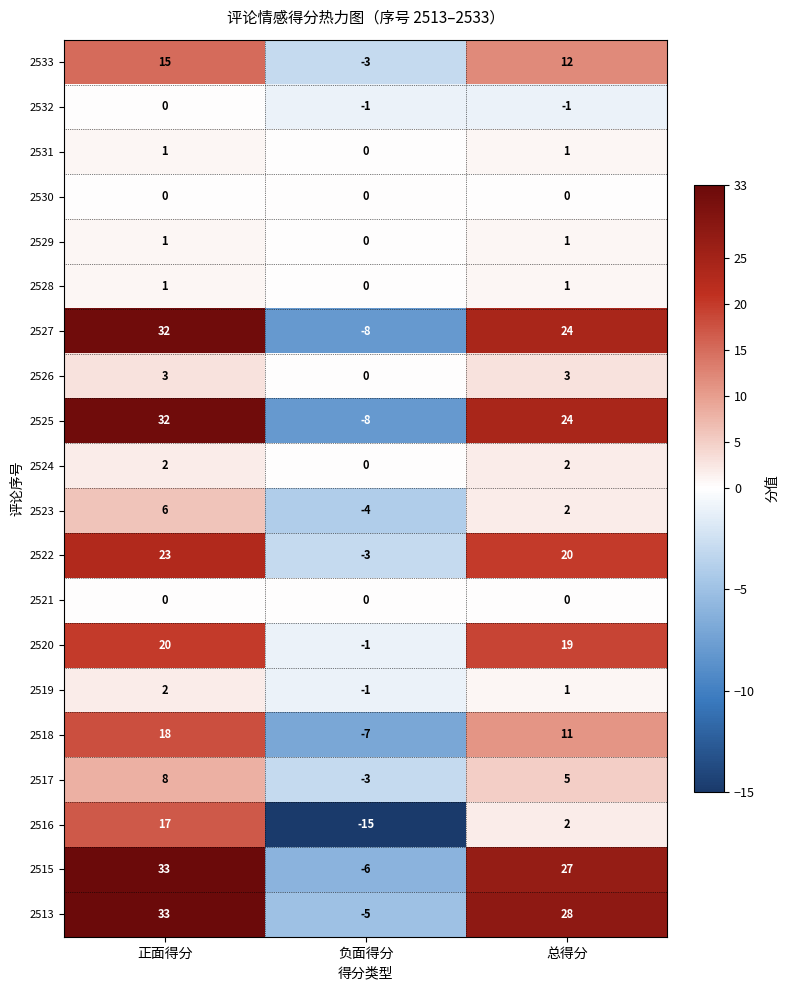

How many negative values does the 2517 series have?

1